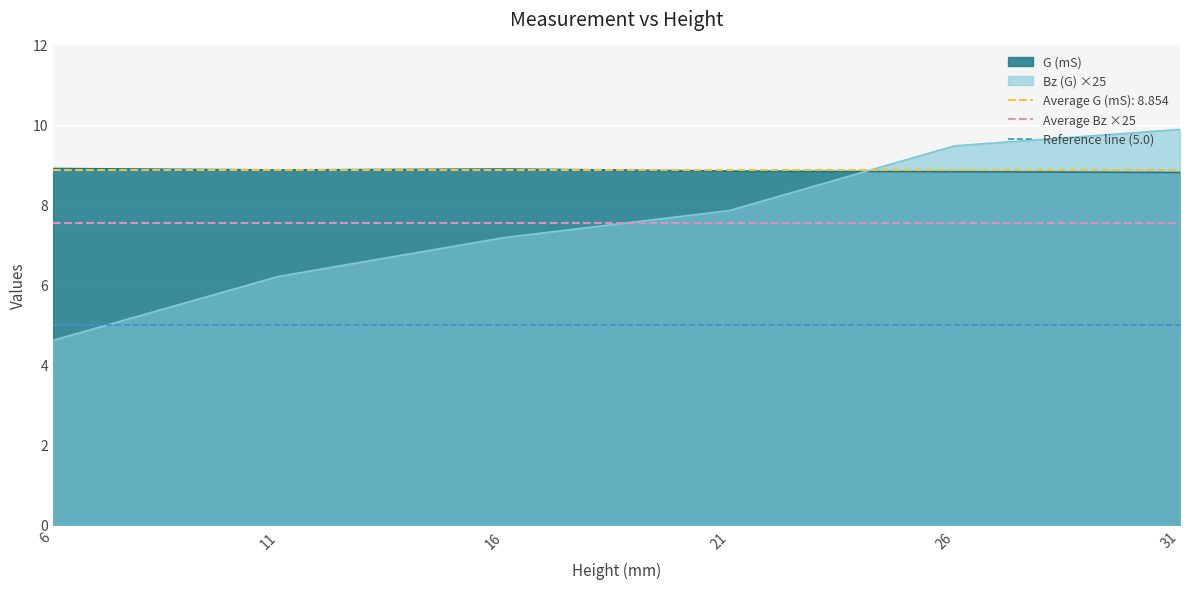

What value does the G (mS) series have at 16?

8.9